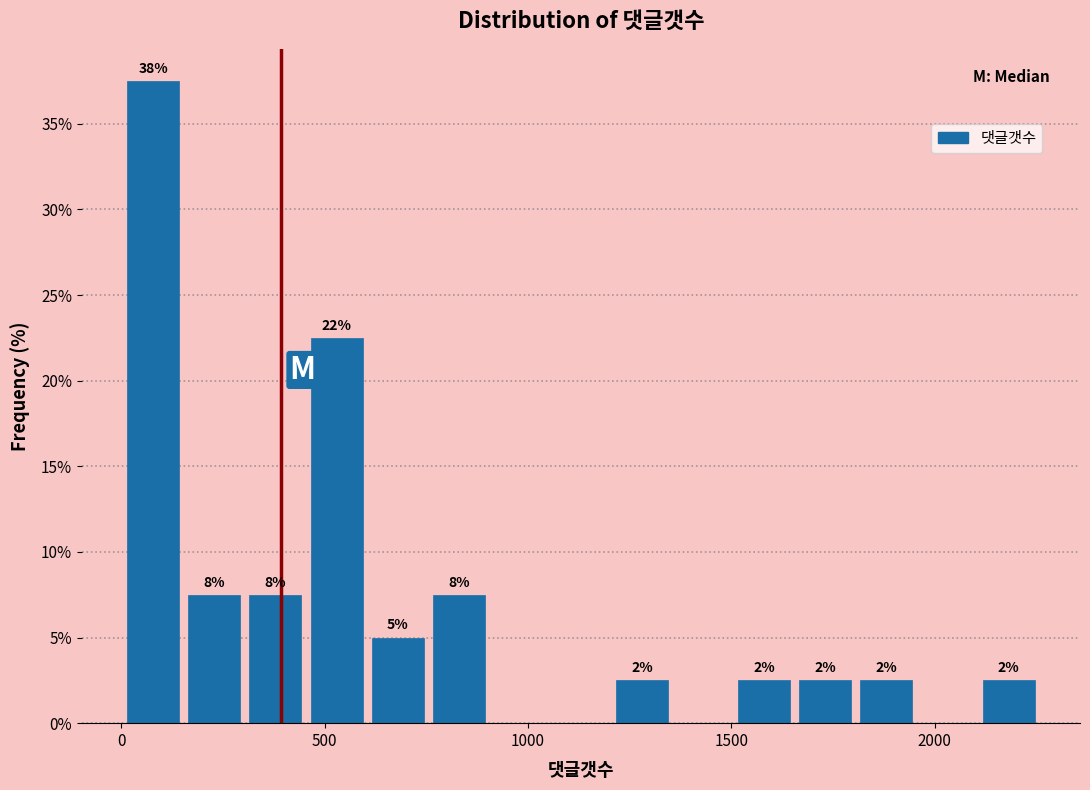

Around what value on the x-axis is the tallest bar? Give the approximate position of its centre, as read against the axis.

100